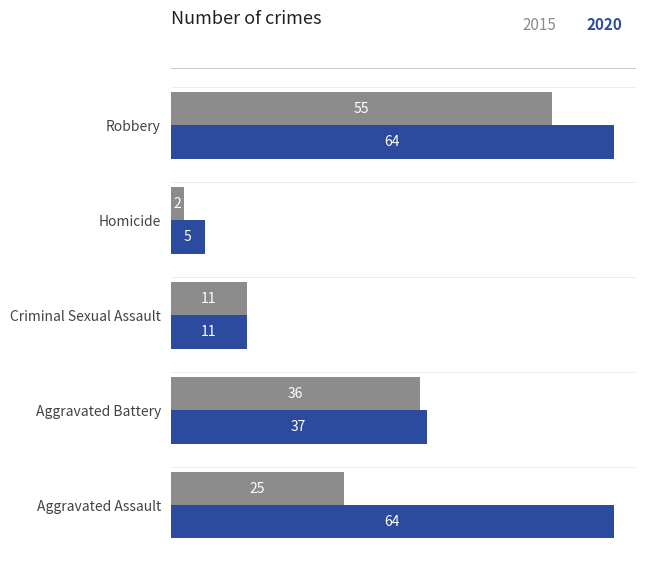

What is the total value across all series at Aggravated Assault?

89